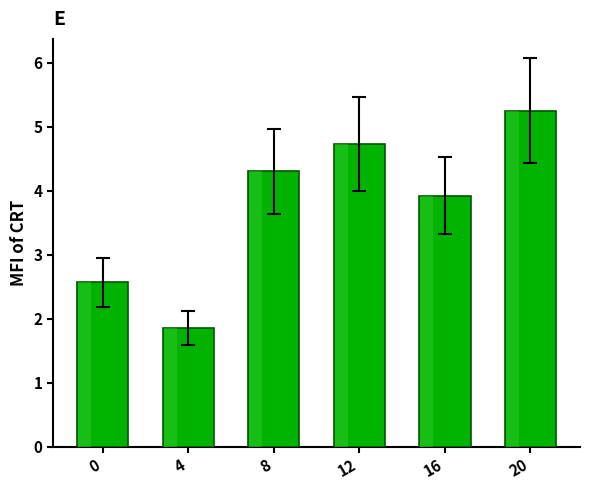

The value at 20 is 7.3. True or false?

False